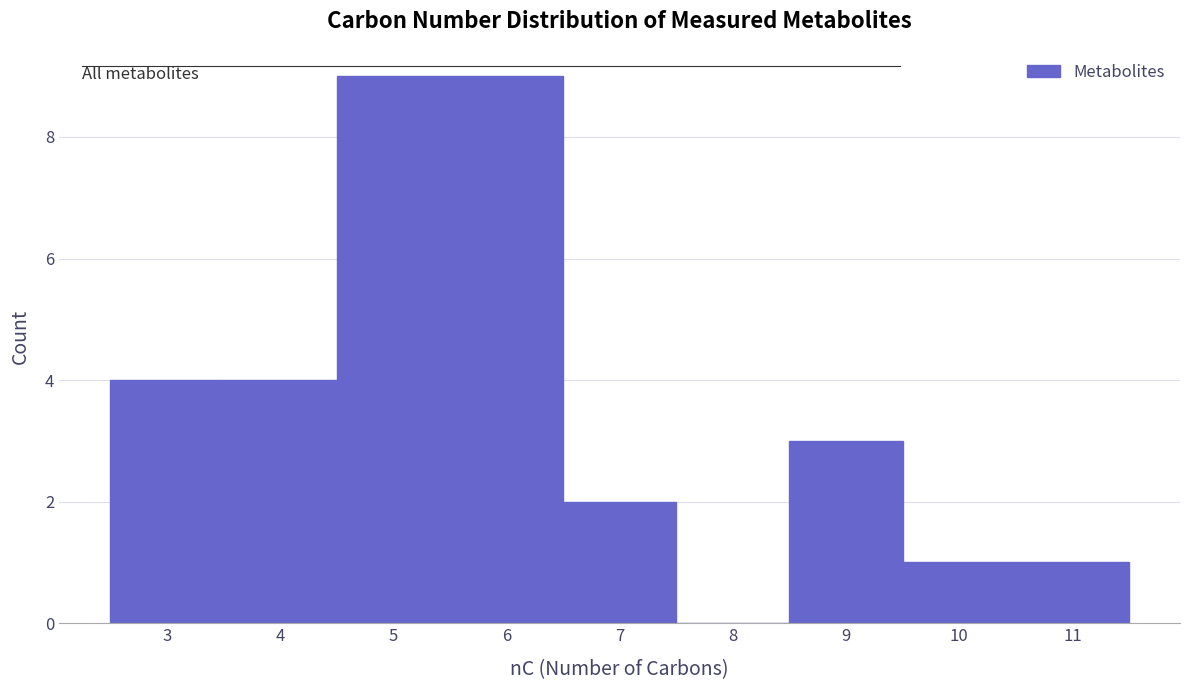

How tall is the bar that spans 6.5 to 7.5 on the x-axis? The values are not printed on the chart, so give them approximately, as read against the axis.

2